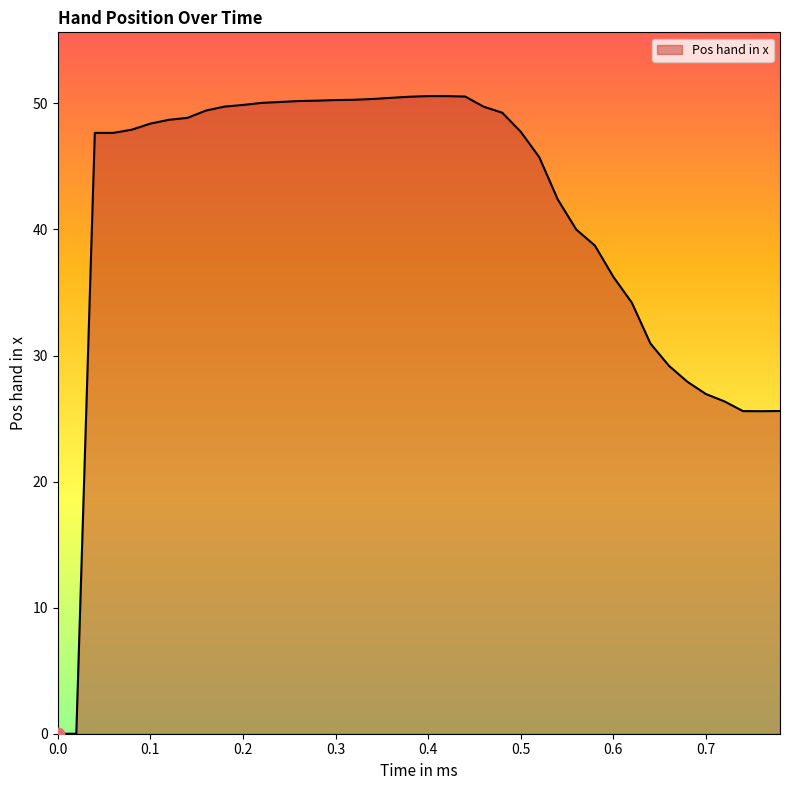

What is the greatest value displayed?

50.6